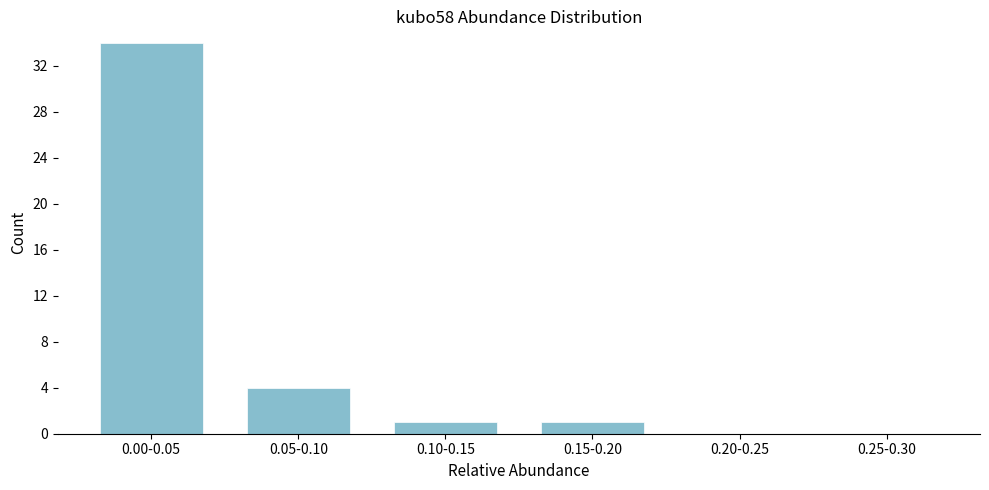

Reading left to right, list all the values displayed in this chart.

0.00-0.05=34	0.05-0.10=4	0.10-0.15=1	0.15-0.20=1	0.20-0.25=0	0.25-0.30=0